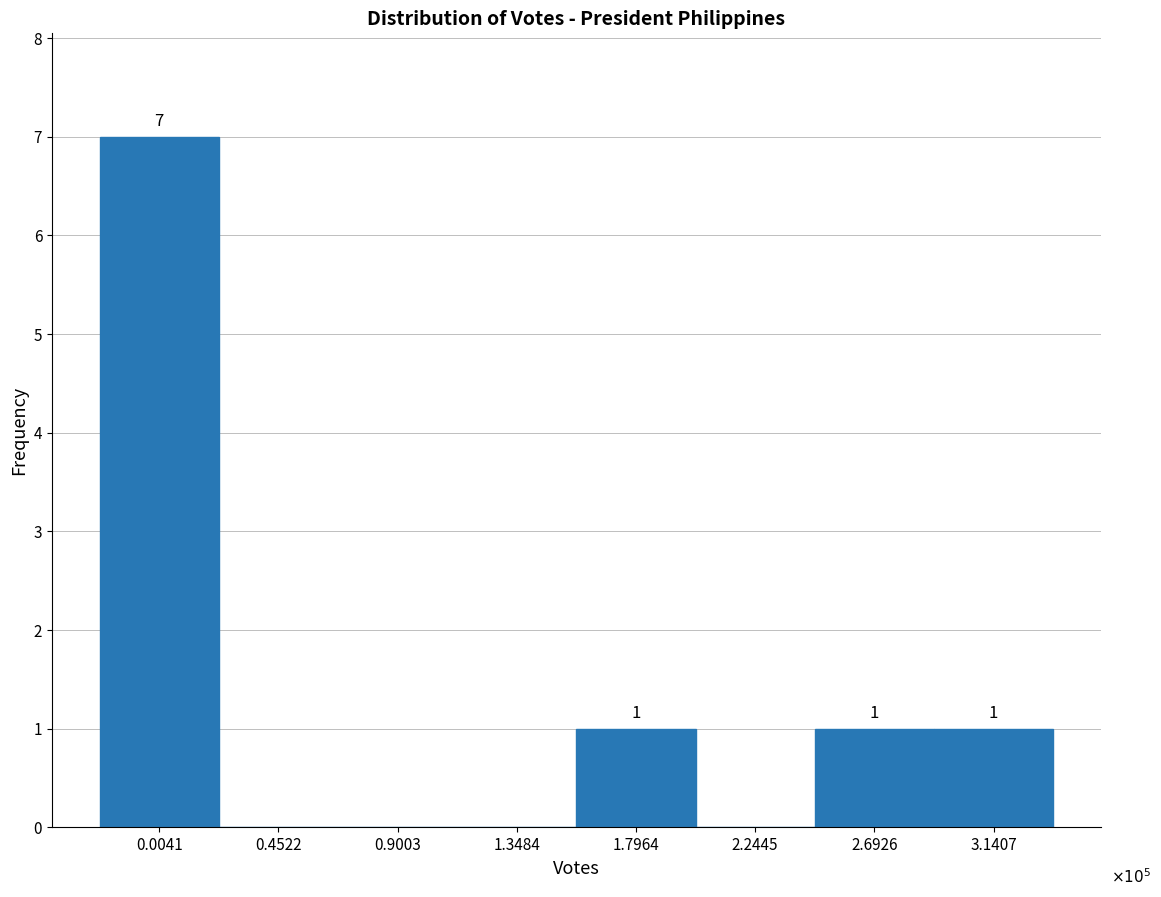

Reading right to left, list all the values displayed in this chart.

3.1407=1	2.6926=1	2.2445=0	1.7964=1	1.3484=0	0.9003=0	0.4522=0	0.0041=7